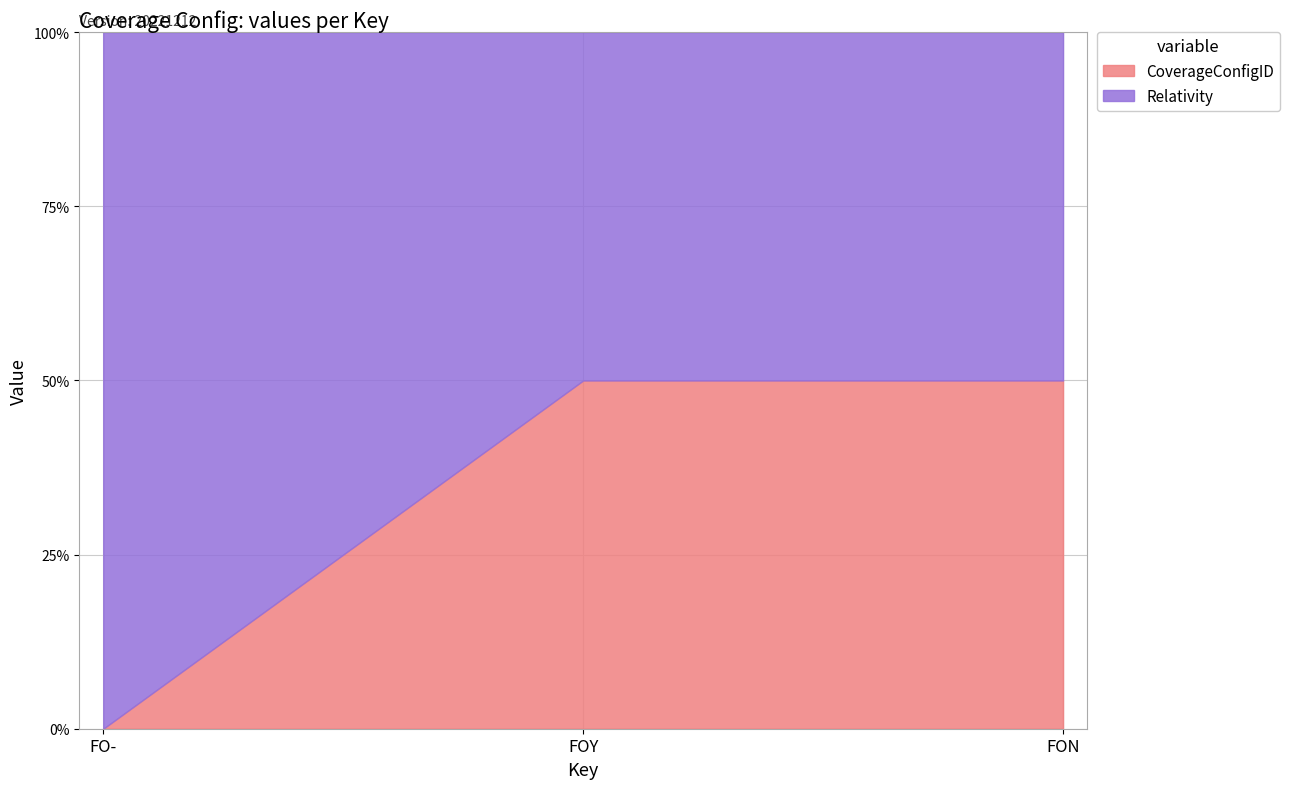

The value of Relativity at FON is 1. True or false?

True